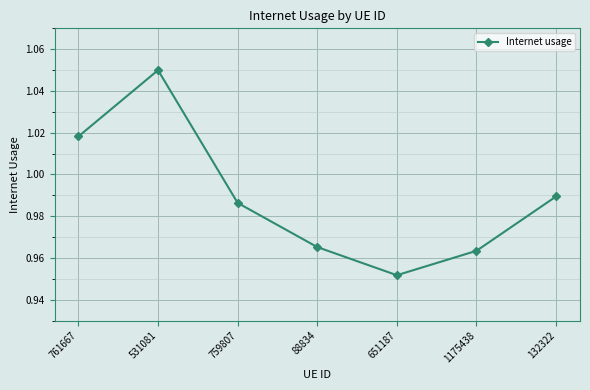

What is the difference between the second highest and minimum values?

0.1